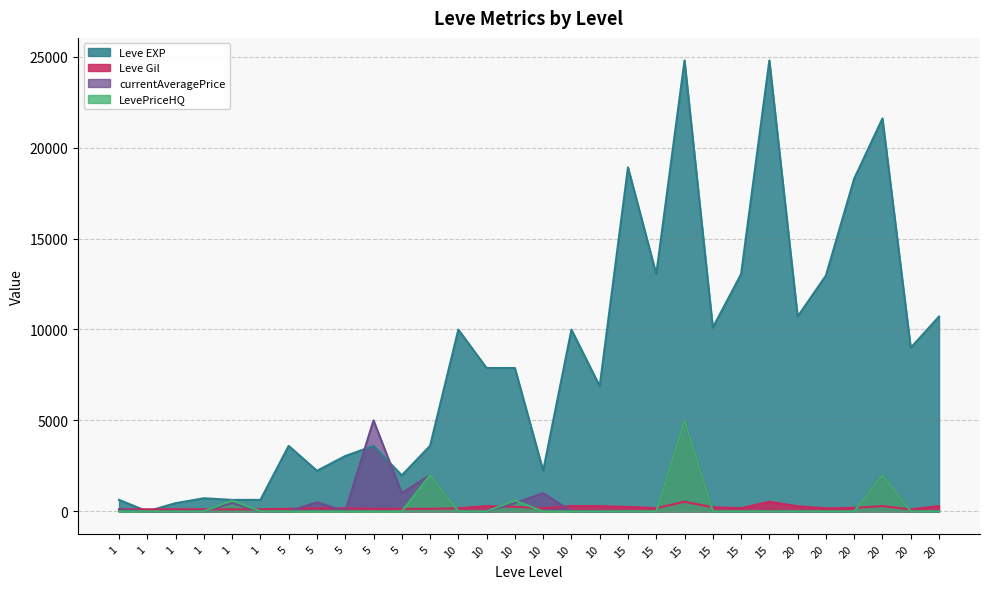

True or false: Leve EXP has a value of 3600 at 5.

True